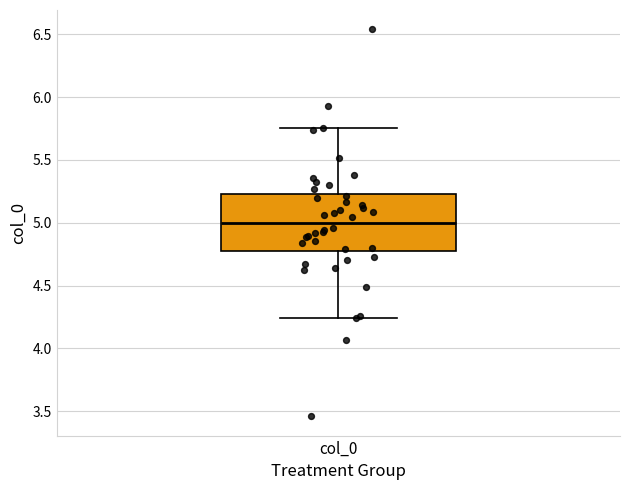

Where does the upper whisker of the box for col_0 end on the y-axis? The values are not printed on the chart, so give them approximately, as read against the axis.

5.75